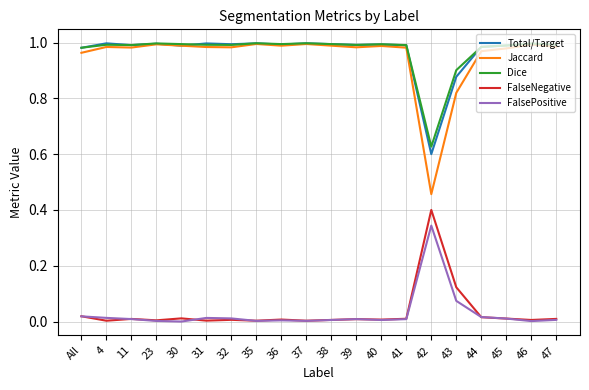

True or false: FalseNegative and Jaccard intersect in this chart.

False